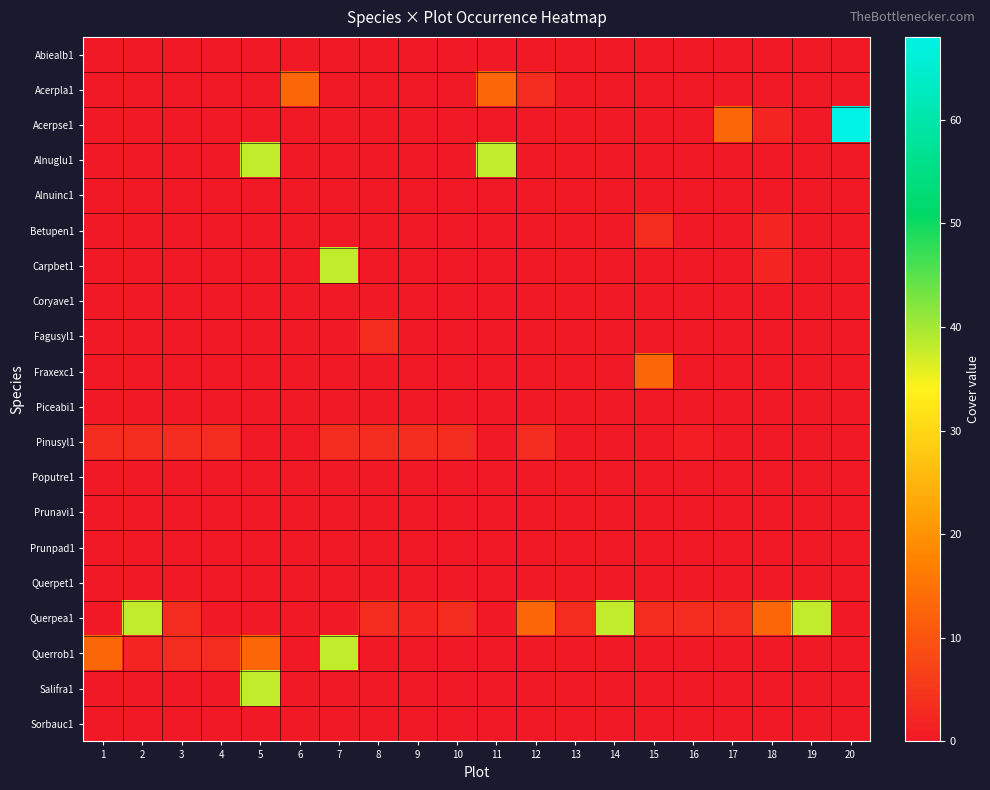

Reading right to left, extract all data points from this chart.

Abiealb1: 20=0	19=0	18=0	17=0	16=0	15=0	14=0	13=0	12=0	11=0	10=0	9=0	8=0	7=0	6=0	5=0	4=0	3=0	2=0	1=0
Acerpla1: 20=0	19=0	18=0	17=0	16=0	15=0	14=0	13=0	12=3	11=13	10=0	9=0	8=0	7=0	6=13	5=0	4=0	3=0	2=0	1=0
Acerpse1: 20=68	19=0	18=2	17=13	16=0	15=0	14=0	13=0	12=0	11=0	10=0	9=0	8=0	7=0	6=0	5=0	4=0	3=0	2=0	1=0
Alnuglu1: 20=0	19=0	18=0	17=0	16=0	15=0	14=0	13=0	12=0	11=38	10=0	9=0	8=0	7=0	6=0	5=38	4=0	3=0	2=0	1=0
Alnuinc1: 20=0	19=0	18=0	17=0	16=0	15=0	14=0	13=0	12=0	11=0	10=0	9=0	8=0	7=0	6=0	5=0	4=0	3=0	2=0	1=0
Betupen1: 20=0	19=0	18=2	17=0	16=0	15=3	14=0	13=0	12=0	11=0	10=0	9=0	8=0	7=0	6=0	5=0	4=0	3=0	2=0	1=0
Carpbet1: 20=0	19=0	18=2	17=0	16=0	15=0	14=0	13=0	12=0	11=0	10=0	9=0	8=0	7=38	6=0	5=0	4=0	3=0	2=0	1=0
Coryave1: 20=0	19=0	18=0	17=0	16=0	15=0	14=0	13=0	12=0	11=0	10=0	9=0	8=0	7=0	6=0	5=0	4=0	3=0	2=0	1=0
Fagusyl1: 20=0	19=0	18=0	17=0	16=0	15=0	14=0	13=0	12=0	11=0	10=0	9=0	8=3	7=0	6=0	5=0	4=0	3=0	2=0	1=0
Fraxexc1: 20=0	19=0	18=0	17=0	16=0	15=13	14=0	13=0	12=0	11=0	10=0	9=0	8=0	7=0	6=0	5=0	4=0	3=0	2=0	1=0
Piceabi1: 20=0	19=0	18=0	17=0	16=0	15=0	14=0	13=0	12=0	11=0	10=0	9=0	8=0	7=0	6=0	5=0	4=0	3=0	2=0	1=0
Pinusyl1: 20=0	19=0	18=0	17=0	16=1	15=0	14=0	13=0	12=3	11=0	10=3	9=3	8=3	7=3	6=0	5=0	4=3	3=3	2=3	1=3
Poputre1: 20=0	19=0	18=0	17=0	16=0	15=0	14=0	13=0	12=0	11=0	10=0	9=0	8=0	7=0	6=0	5=0	4=0	3=0	2=0	1=0
Prunavi1: 20=0	19=0	18=0	17=0	16=0	15=0	14=0	13=0	12=0	11=0	10=0	9=0	8=0	7=0	6=0	5=0	4=0	3=0	2=0	1=0
Prunpad1: 20=0	19=0	18=0	17=0	16=0	15=0	14=0	13=0	12=0	11=0	10=0	9=0	8=0	7=0	6=0	5=0	4=0	3=0	2=0	1=0
Querpet1: 20=0	19=0	18=0	17=0	16=0	15=0	14=0	13=0	12=0	11=0	10=0	9=0	8=0	7=0	6=0	5=0	4=0	3=0	2=0	1=0
Querpea1: 20=0	19=38	18=13	17=3	16=3	15=3	14=38	13=3	12=13	11=0	10=3	9=2	8=3	7=0	6=0	5=0	4=0	3=3	2=38	1=0
Querrob1: 20=0	19=0	18=0	17=0	16=0	15=0	14=0	13=0	12=0	11=0	10=0	9=0	8=0	7=38	6=0	5=13	4=3	3=3	2=2	1=13
Salifra1: 20=0	19=0	18=0	17=0	16=0	15=0	14=0	13=0	12=0	11=0	10=0	9=0	8=0	7=0	6=0	5=38	4=0	3=0	2=0	1=0
Sorbauc1: 20=0	19=0	18=0	17=0	16=0	15=0	14=0	13=0	12=0	11=0	10=0	9=0	8=0	7=0	6=0	5=0	4=0	3=0	2=0	1=0